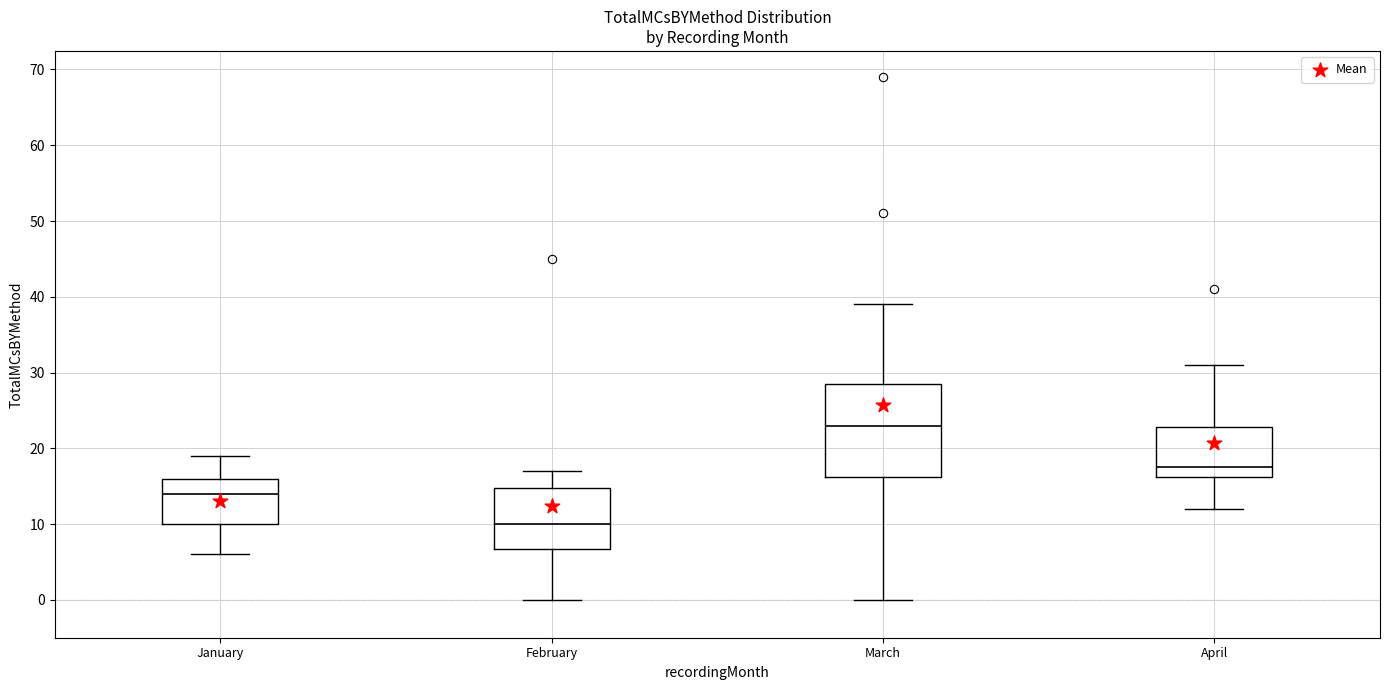

Where does the lower whisker of the box for January end on the y-axis? The values are not printed on the chart, so give them approximately, as read against the axis.

6